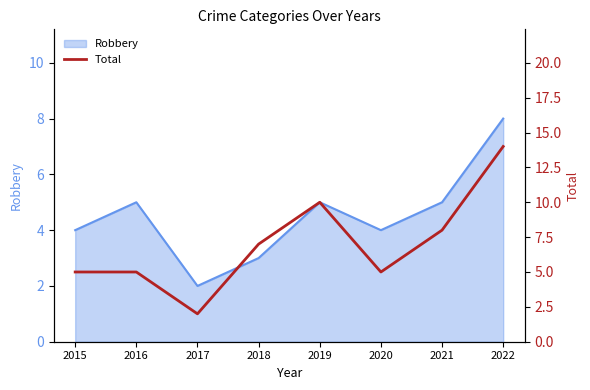

How many points are lower than both their immediate neighbors (excluding endpoints)?

2